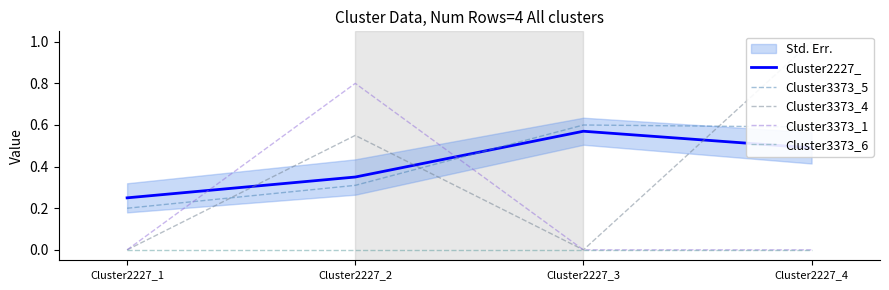

Which series changed the most between Cluster2227_1 and Cluster2227_2?

Cluster3373_1